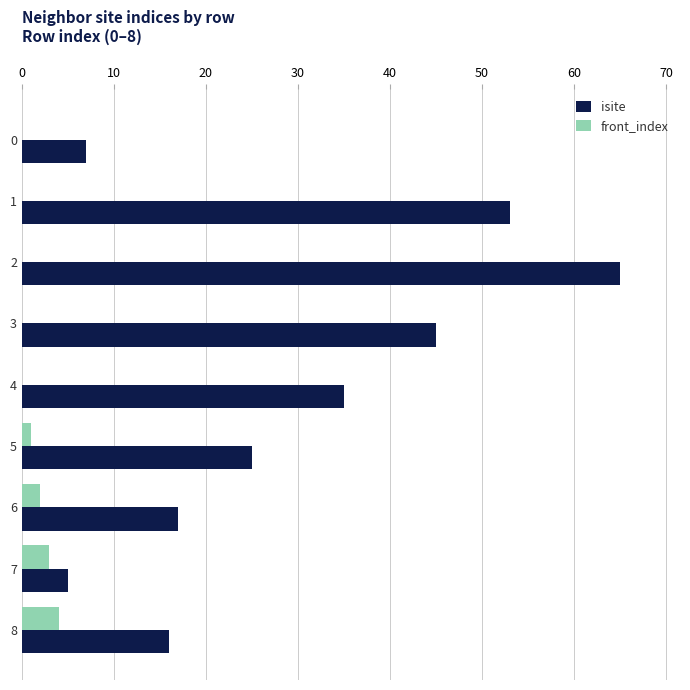

What is the sum of all isite values?

268